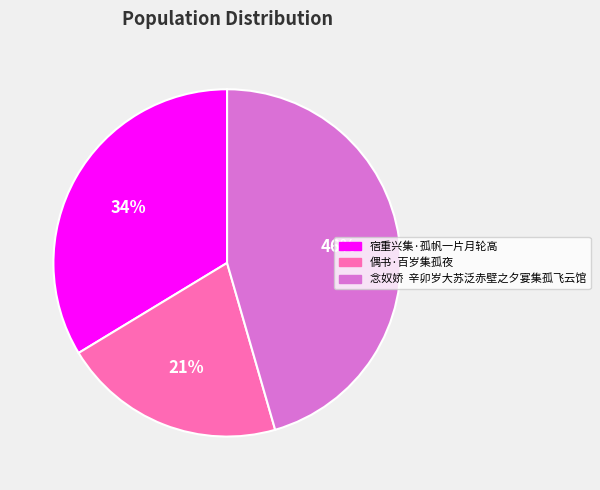

Is there any slice that represents more than half of the pie?

No